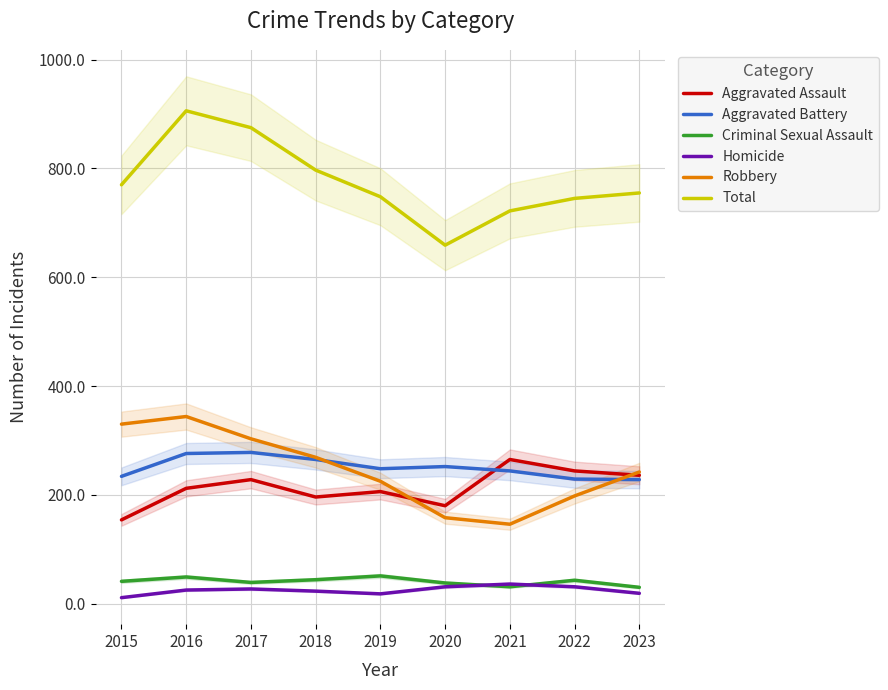

What is the total value across all series at 2016?

1812